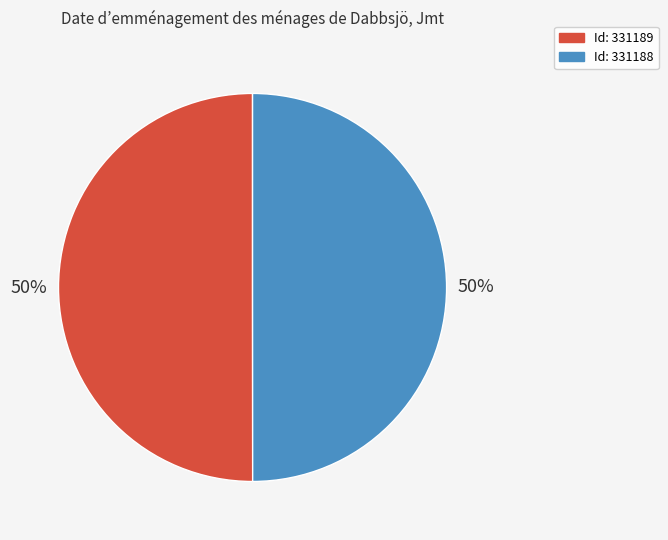

To the nearest percent, what is the average slice percentage?

50%